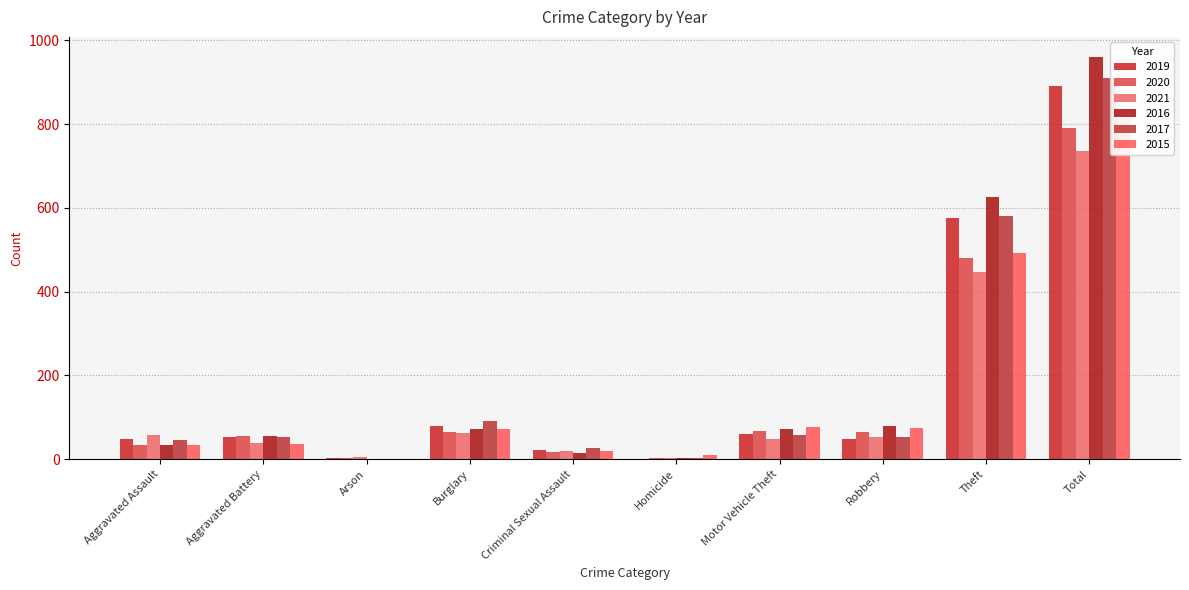

Which category has the highest value across all series?

Total